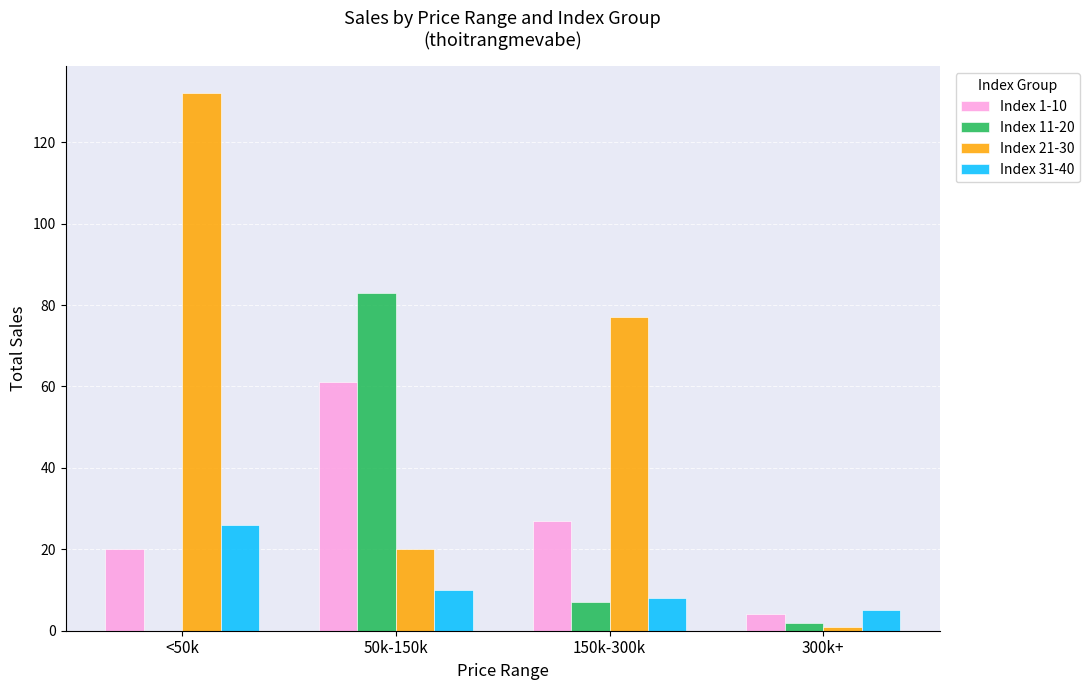

How many distinct data groups are displayed?

4